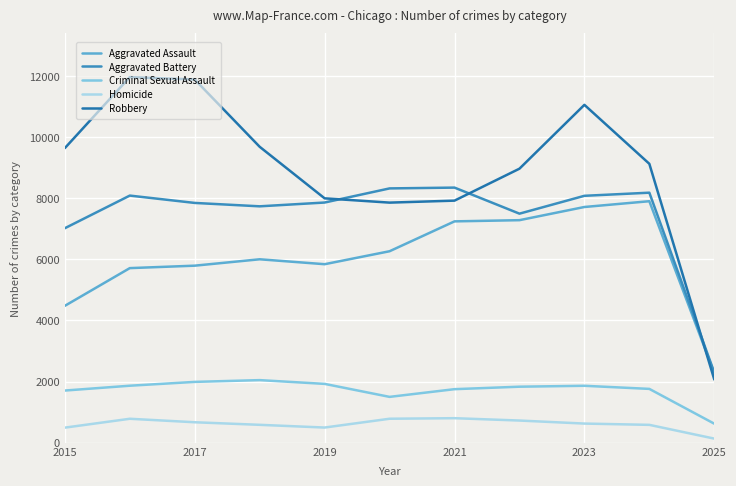

What is the average value of the Criminal Sexual Assault series?

1717